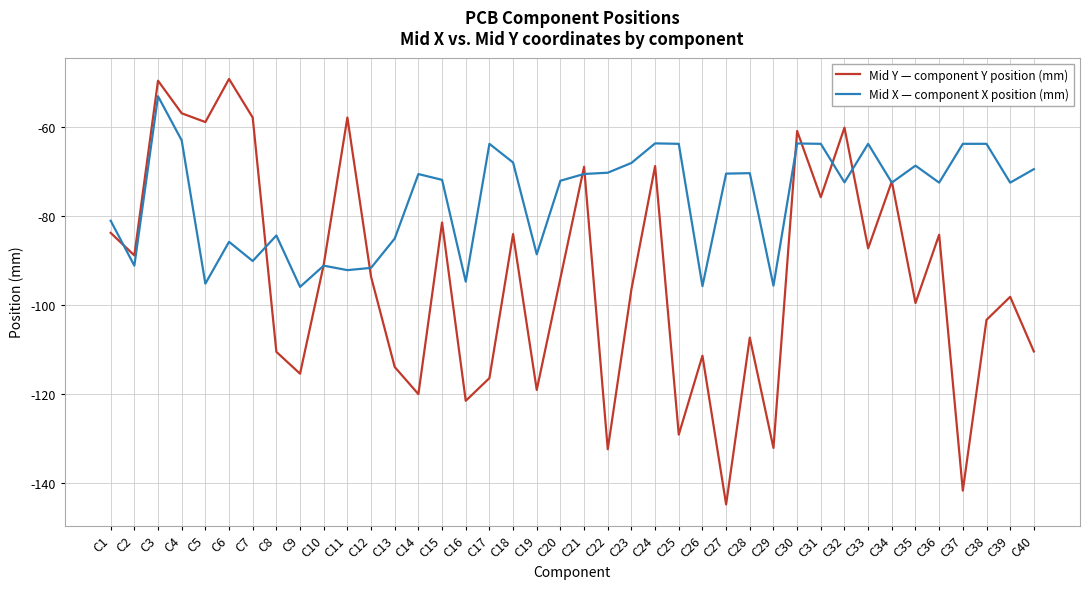

List the series in order of their overall mean, highest first.

Mid X — component X position (mm), Mid Y — component Y position (mm)